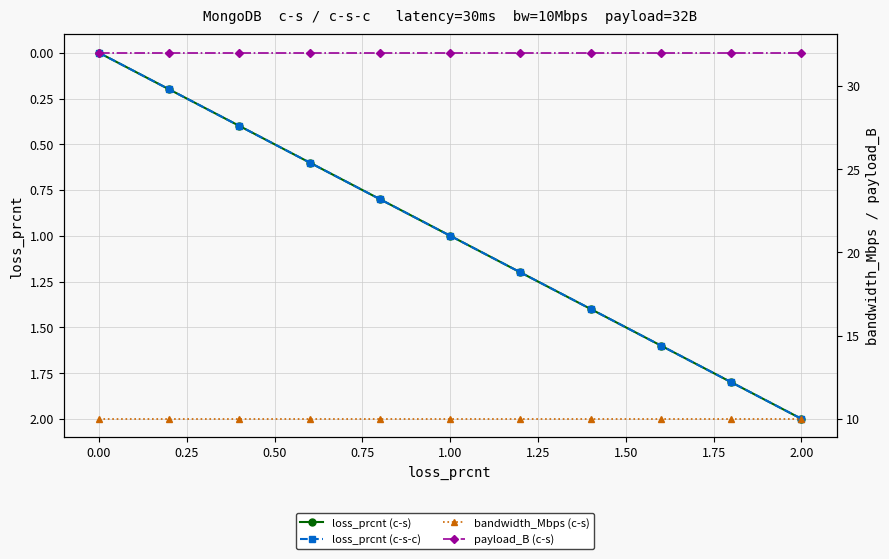

What is the sum of all bandwidth_Mbps (c-s) values?

110.0